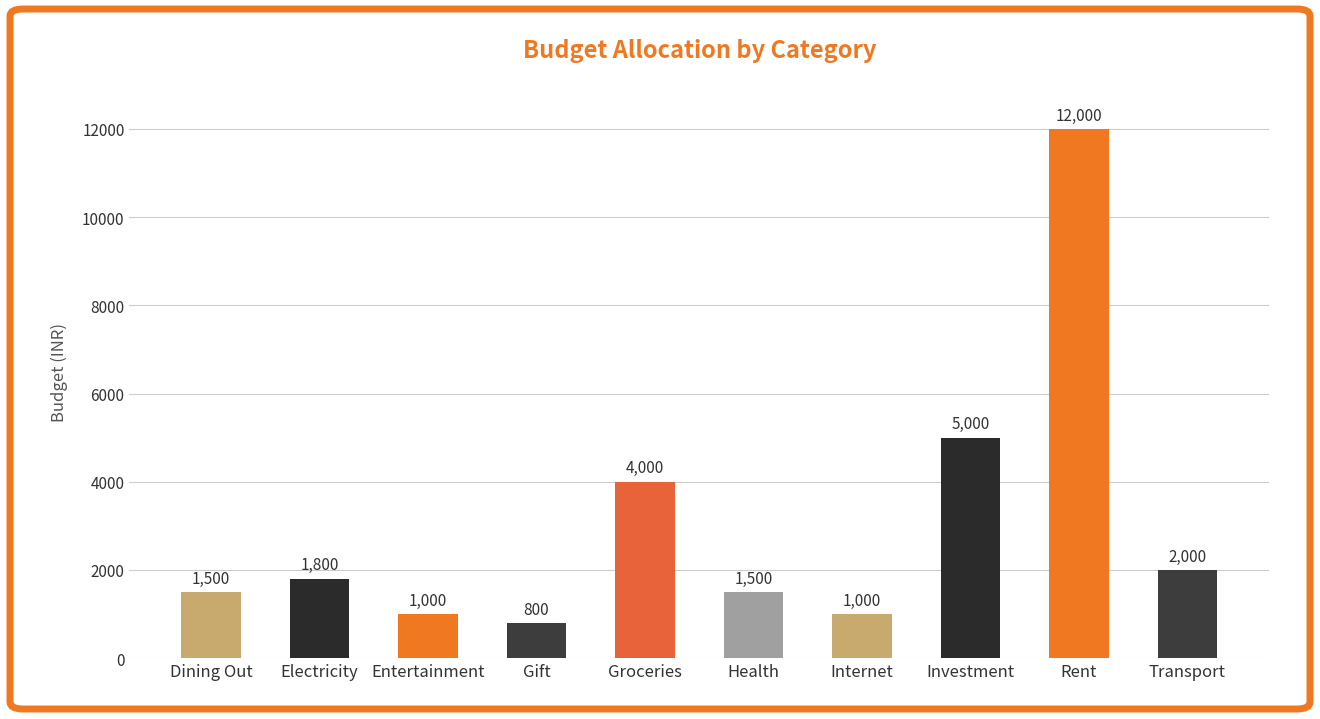

Reading left to right, list all the values displayed in this chart.

Dining Out=1500	Electricity=1800	Entertainment=1000	Gift=800	Groceries=4000	Health=1500	Internet=1000	Investment=5000	Rent=12000	Transport=2000